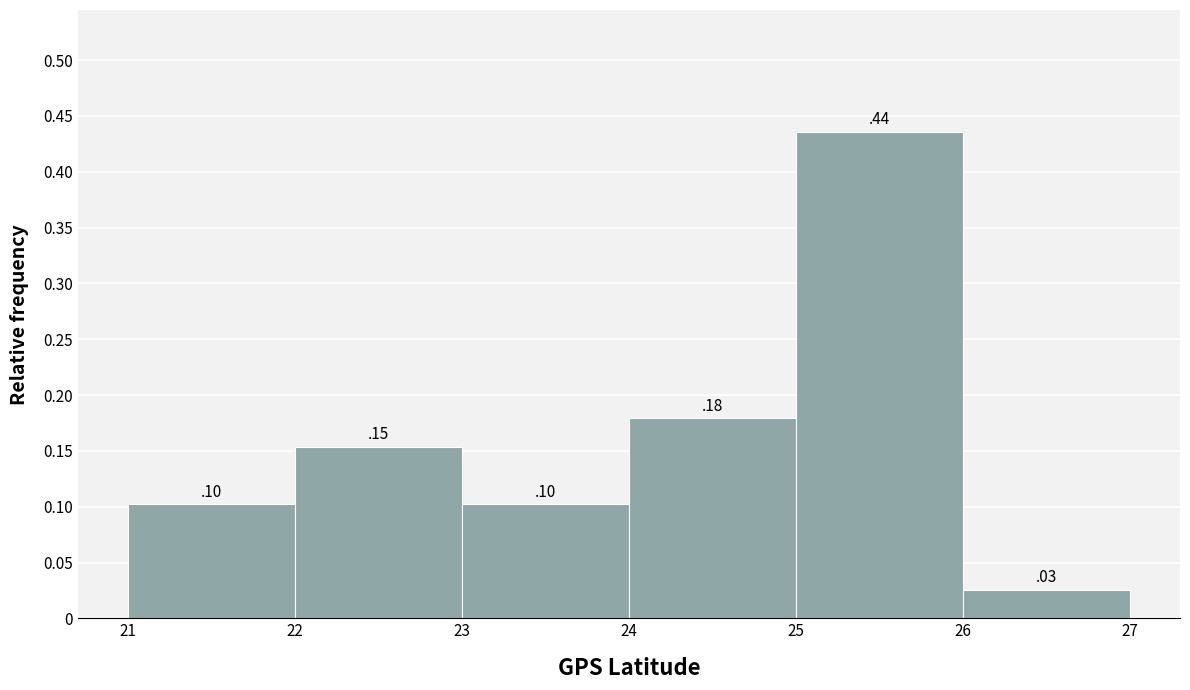

Over which range of the x-axis is the bar tallest?

25 to 26